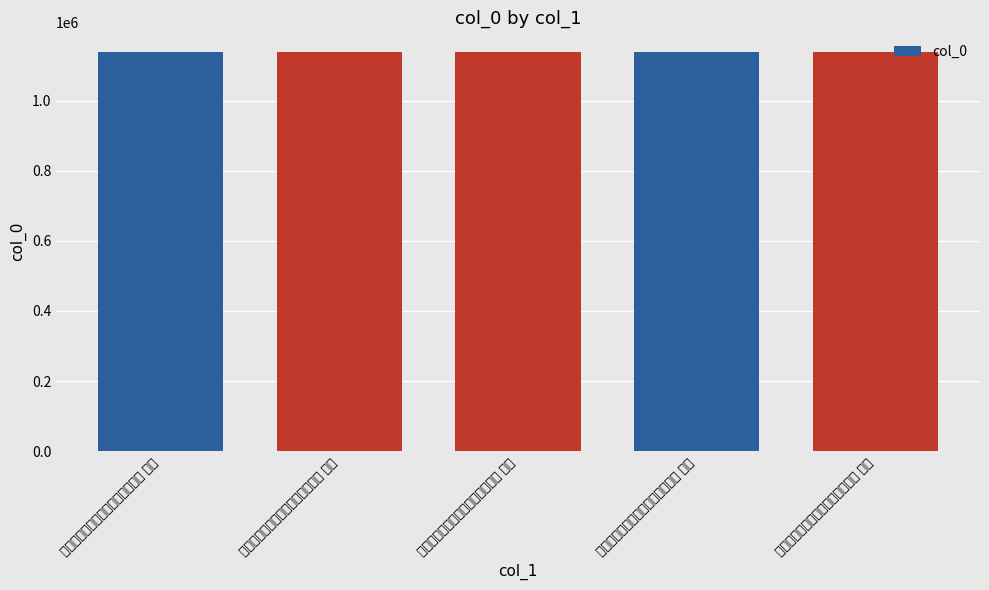

How many values are below 1137778?

2